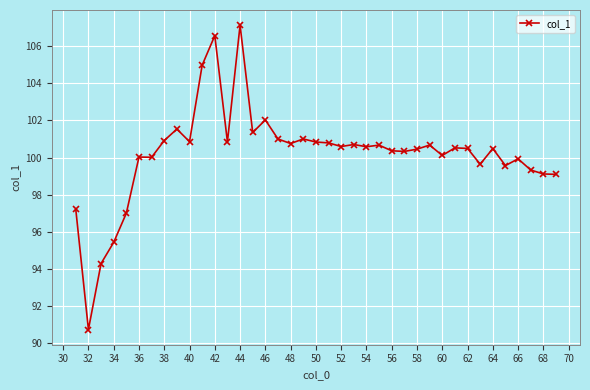

What is the smallest value displayed?

90.7